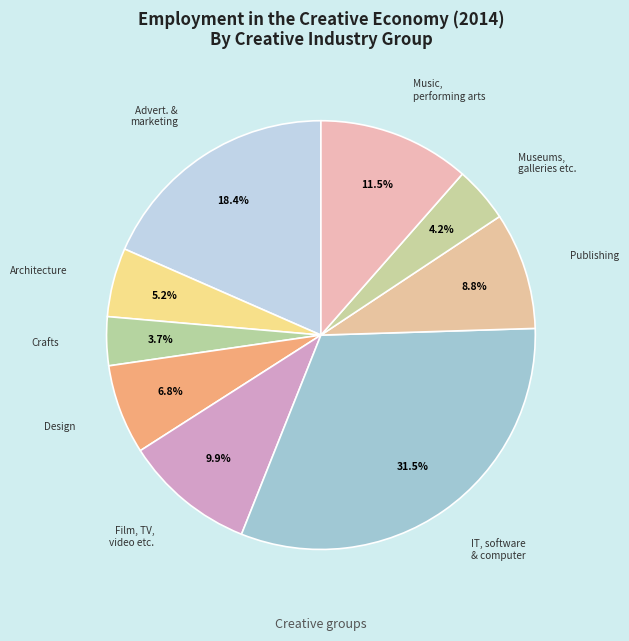

Which category has the biggest portion of the pie?

IT, software and computer services